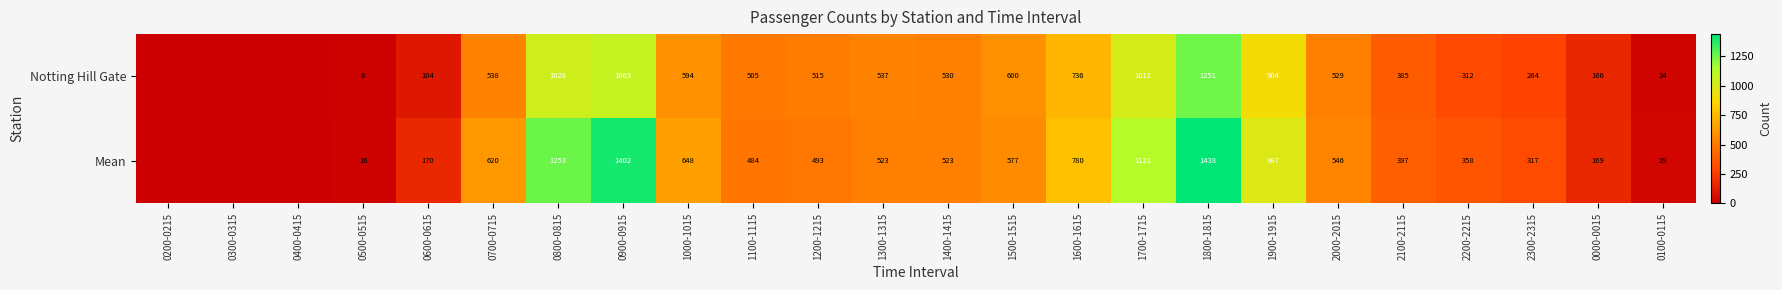

True or false: Notting Hill Gate has a value of 537 at 1300-1315.

True